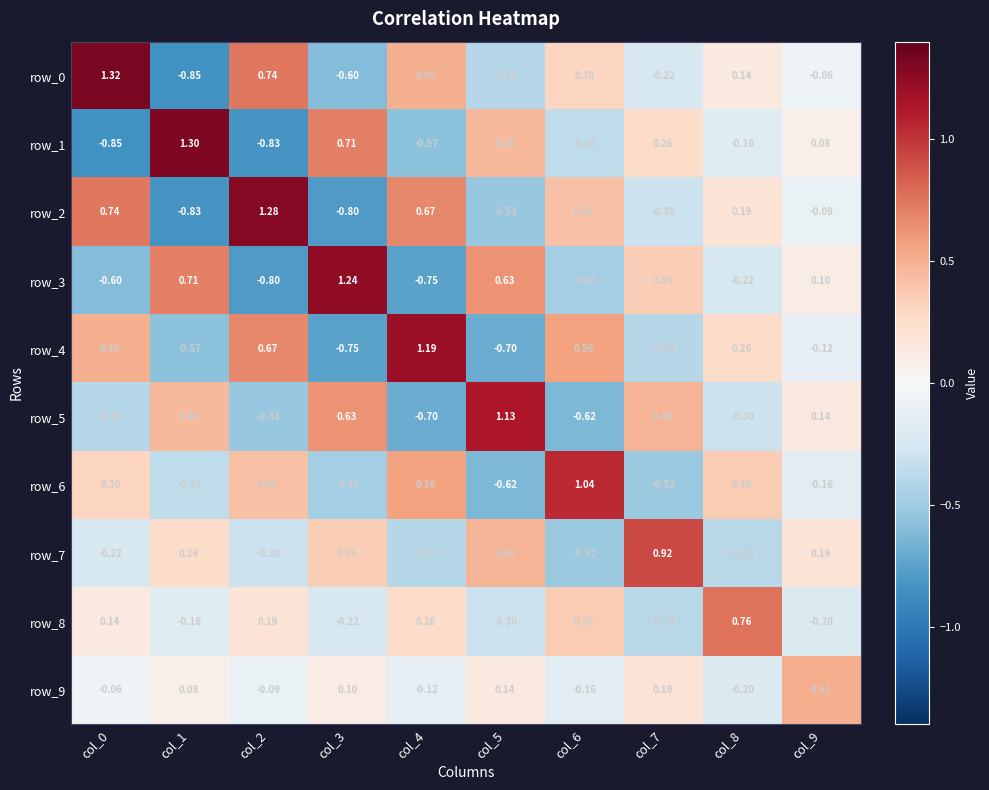

Which series has the widest spread of values?

row_0